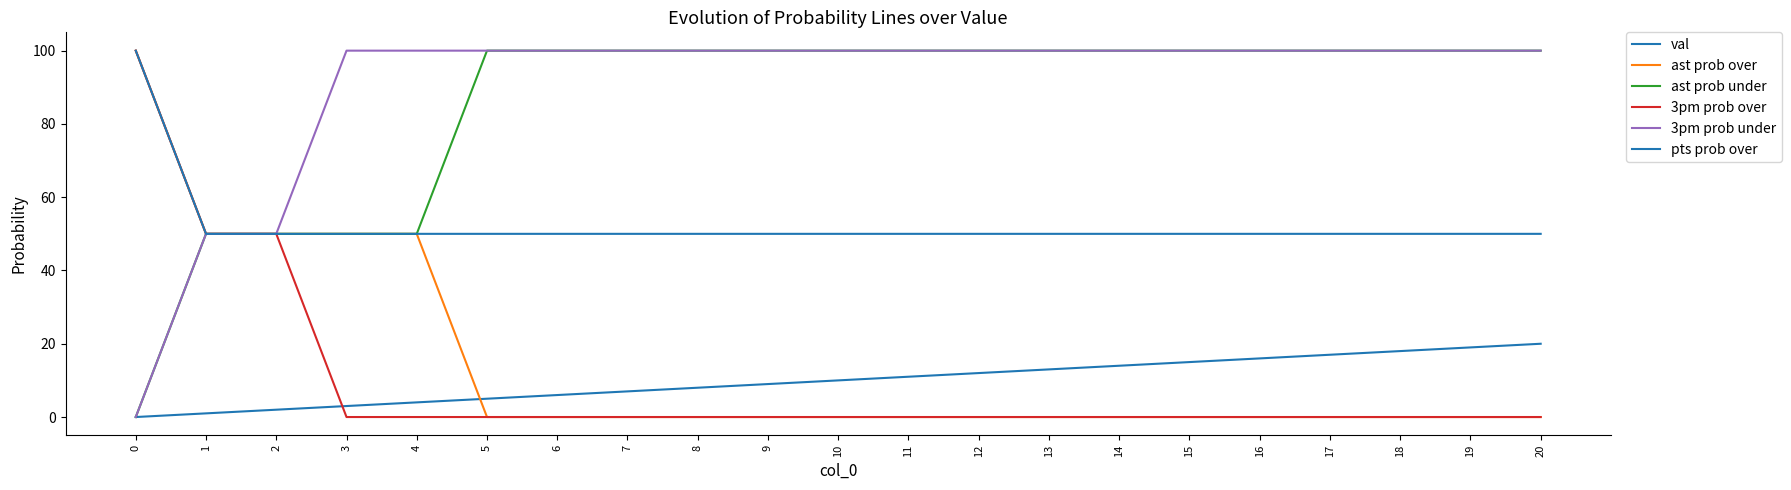

What is the sum of the 3pm prob under values at 18 and 10?

200